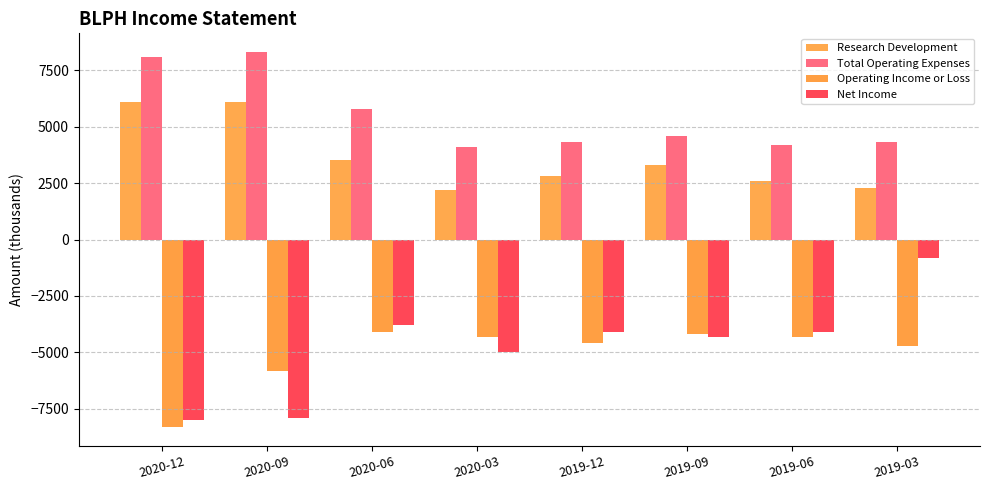

At which label does Operating Income or Loss reach its peak?

2020-06